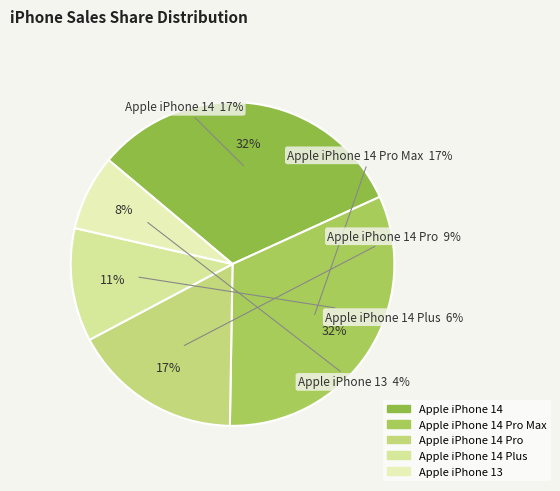

What is the total percentage of Apple iPhone 14 Pro and Apple iPhone 14 Pro Max?

49.1%